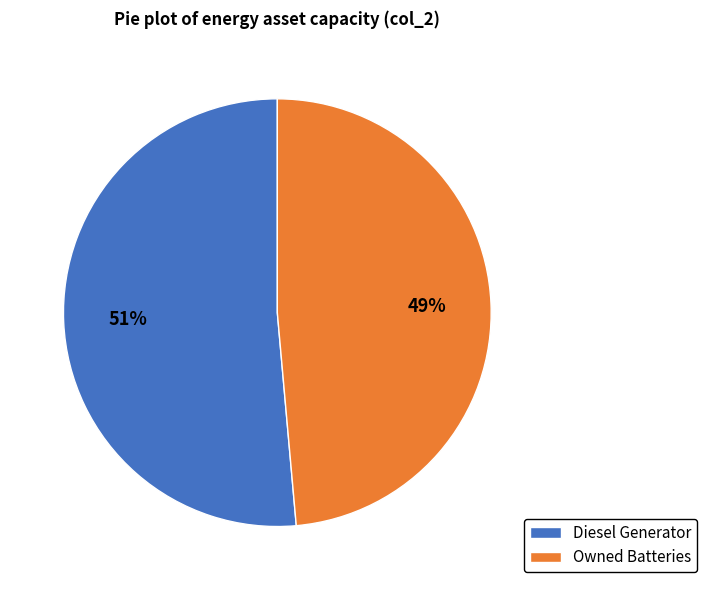

What is the largest slice in the pie chart?

Diesel Generator